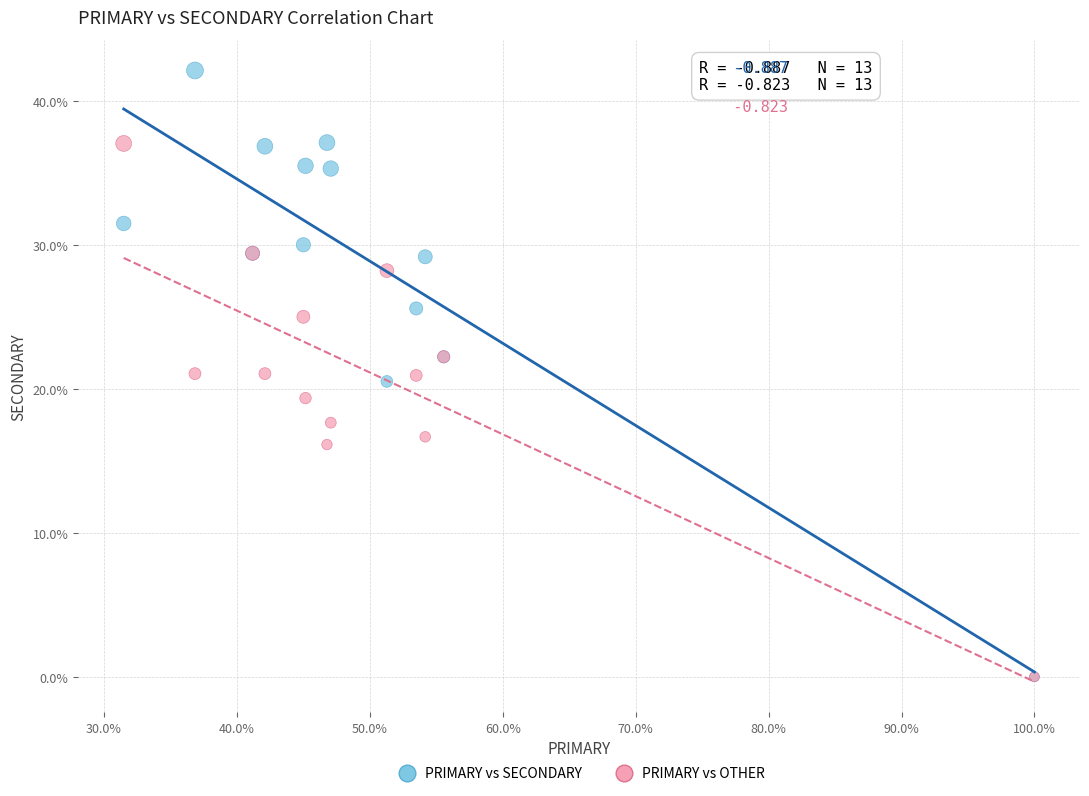

What are all the series names shown in the legend?

PRIMARY vs SECONDARY, PRIMARY vs OTHER